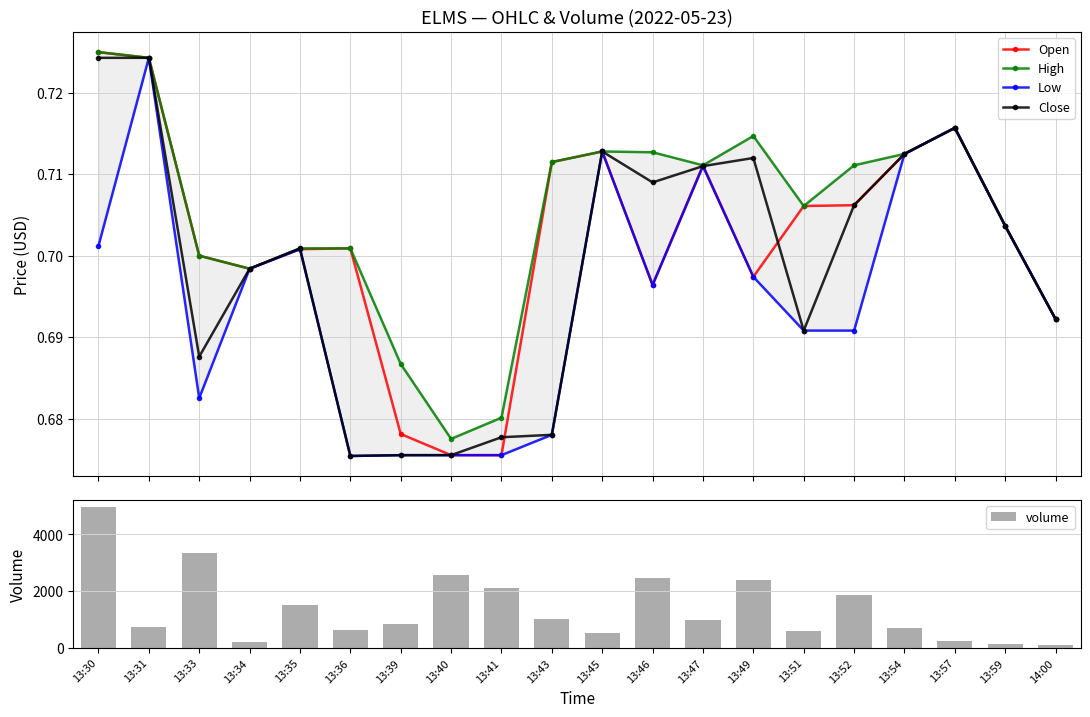

Read the High value at 13:35.

0.7